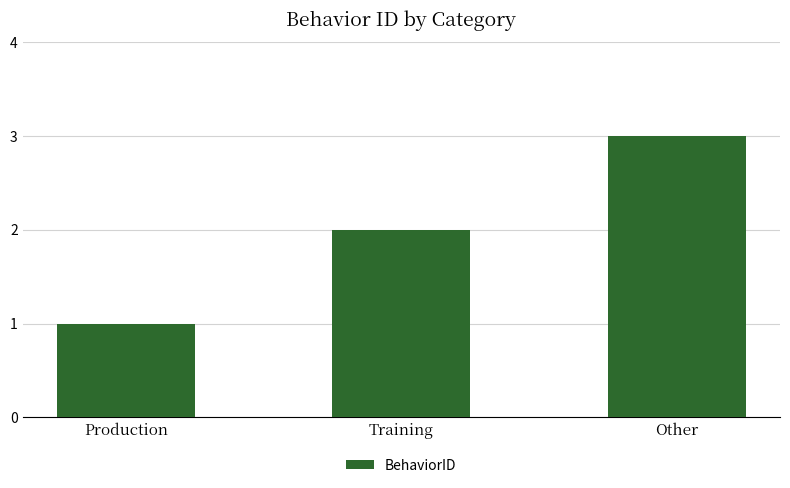

Reading left to right, extract all data points from this chart.

Production=1	Training=2	Other=3